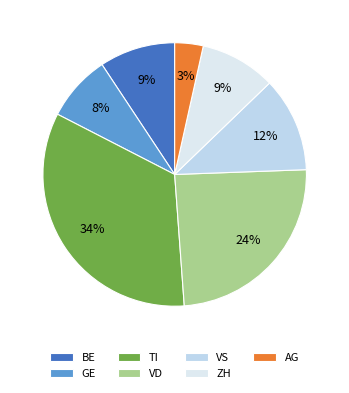

To the nearest percent, what is the average slice percentage?

14%